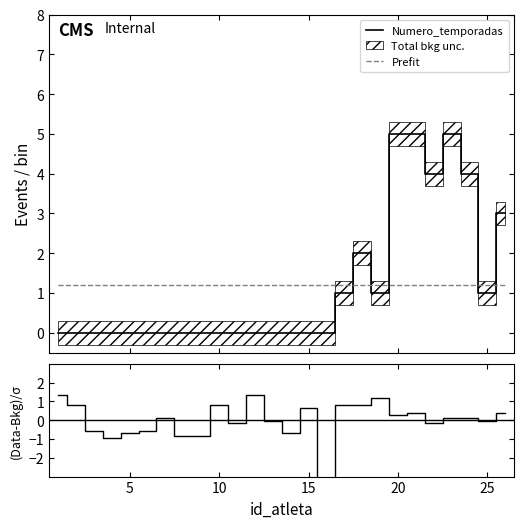

How many values in the Numero_temporadas series exceed 0?

10